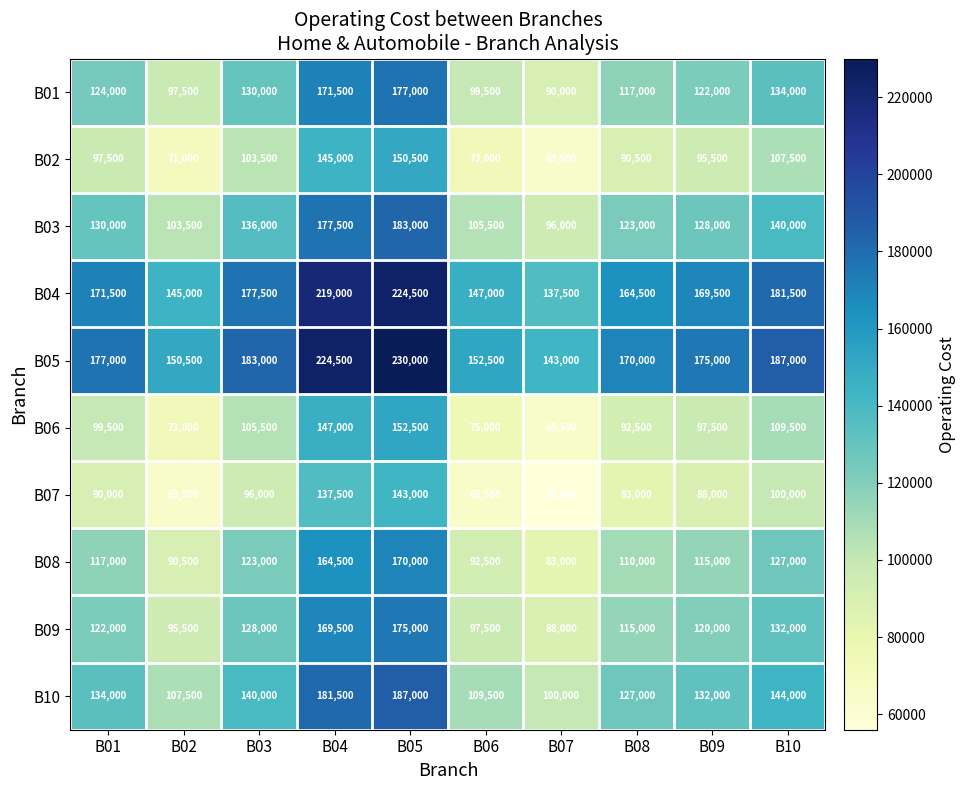

Where is B02 nearest to the value 107000?

B10